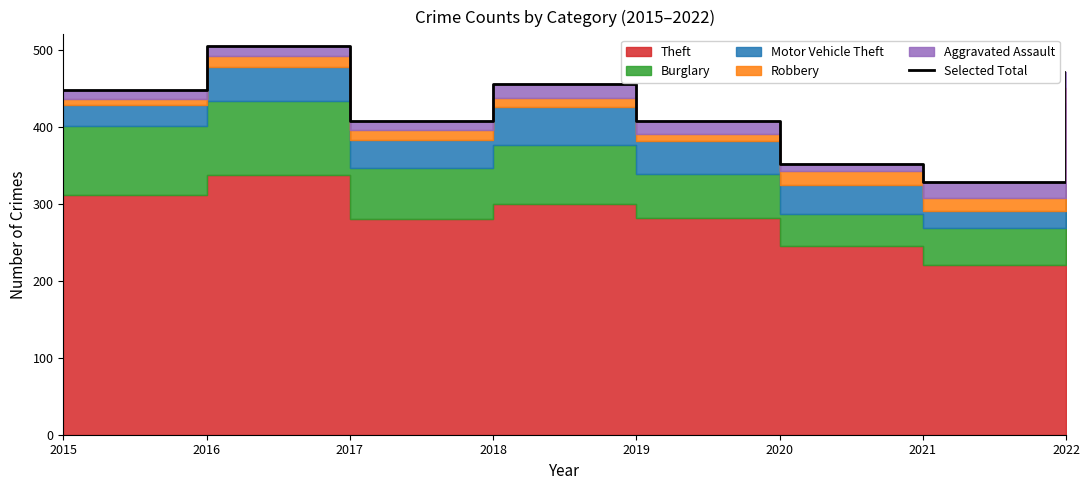

What is the minimum value shown in the chart?

328